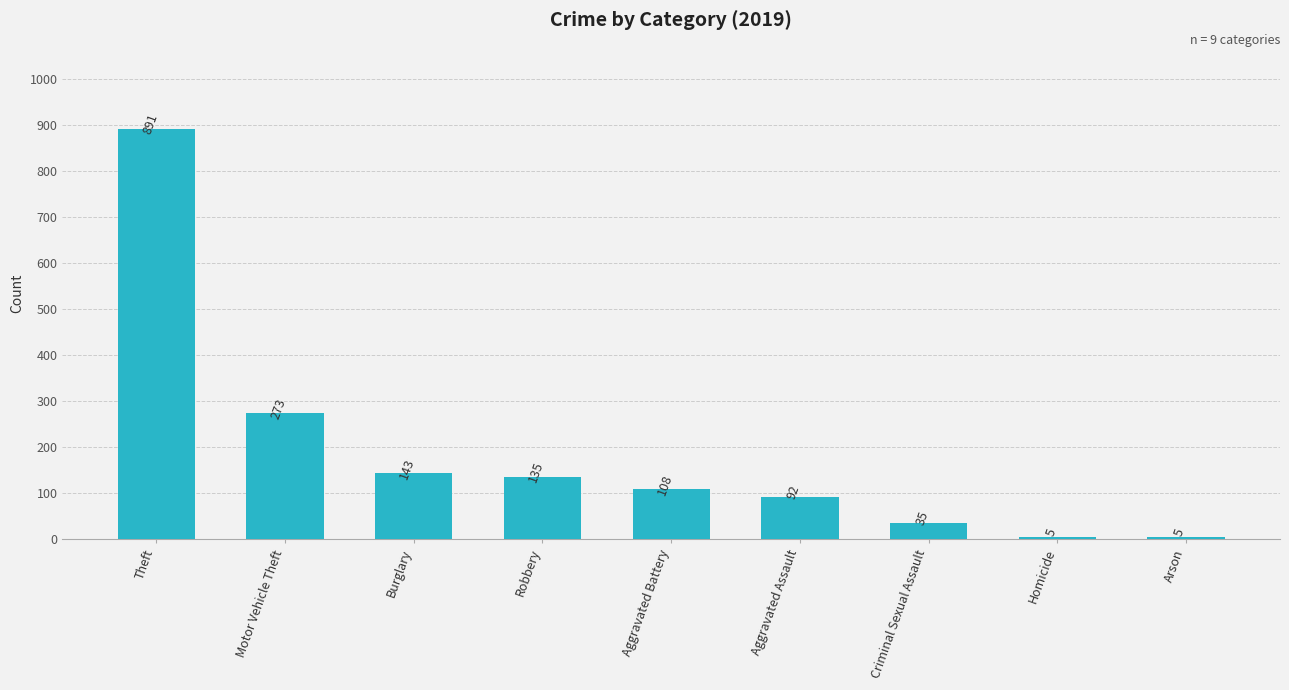

What is the maximum value shown in the chart?

891